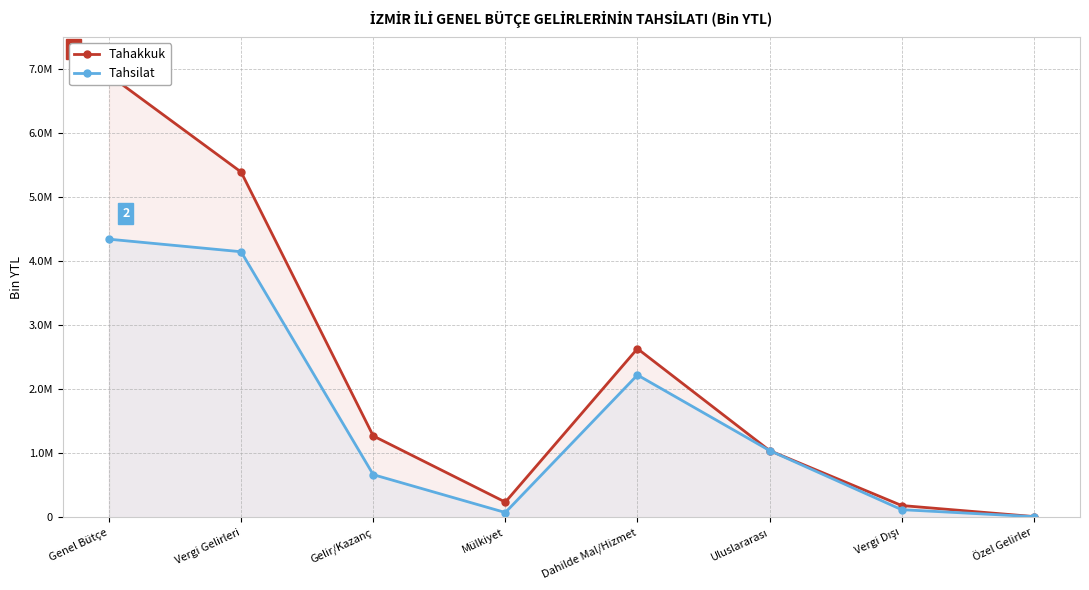

Which series has the largest total across all categories?

Tahakkuk